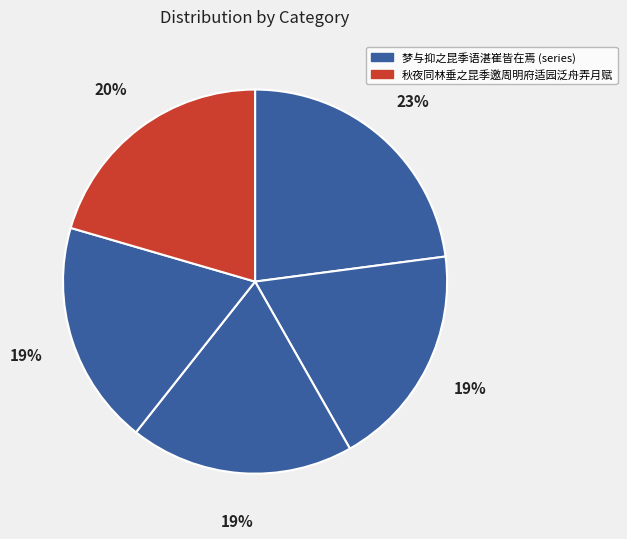

Count the number of slices in the pie.

5